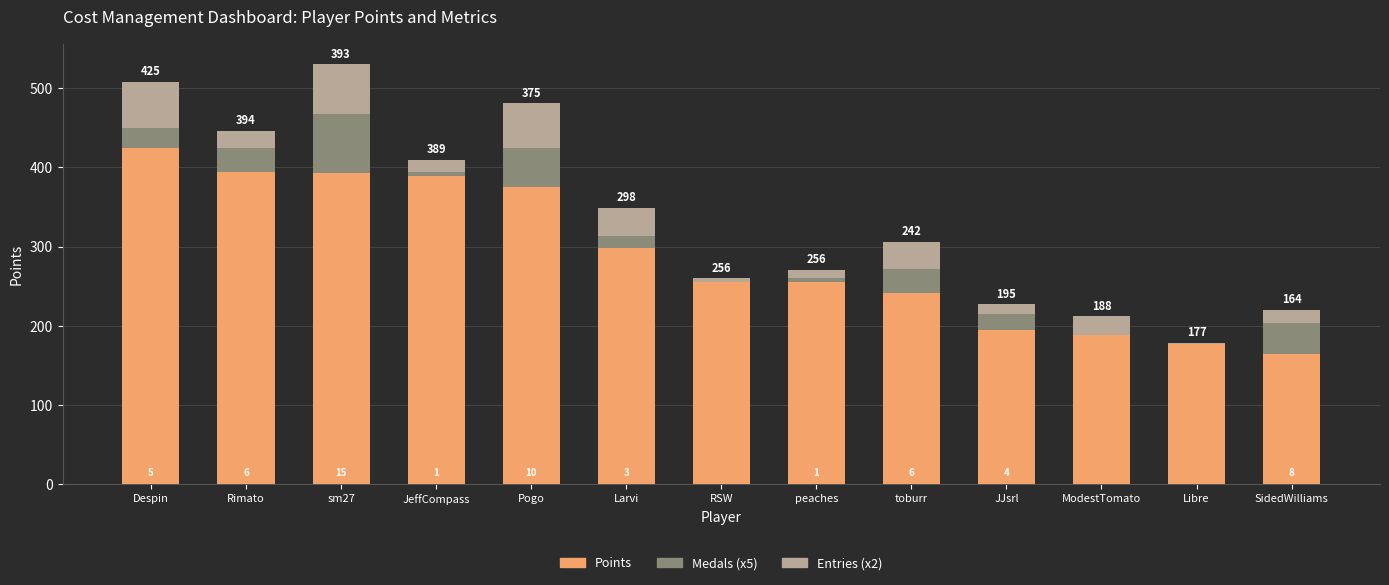

Reading right to left, list the values for the Points series.

SidedWilliams=164	Libre=177	ModestTomato=188	JJsrl=195	toburr=242	peaches=256	RSW=256	Larvi=298	Pogo=375	JeffCompass=389	sm27=393	Rimato=394	Despin=425